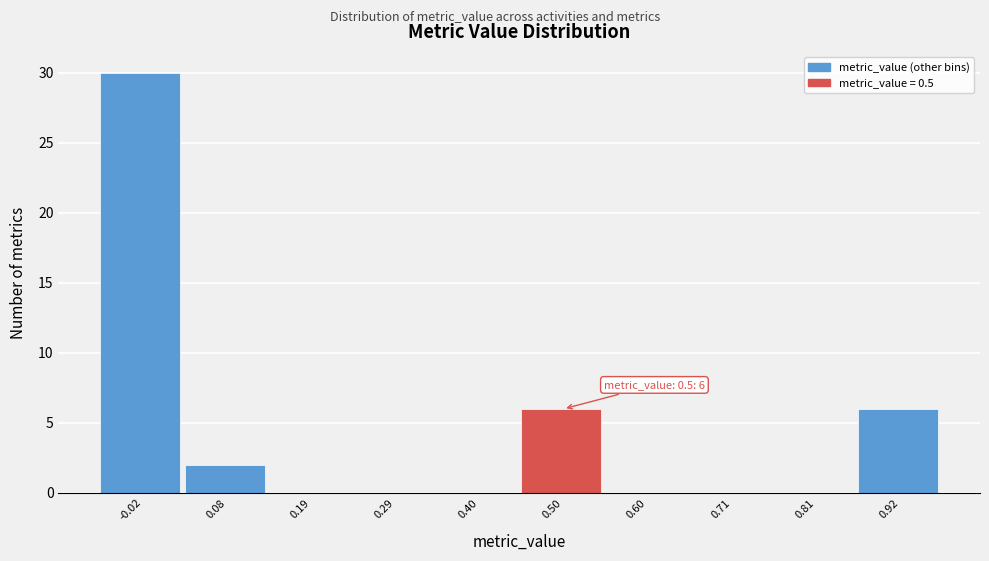

Reading left to right, transcribe all the data shown in this chart.

-0.02=30	0.08=2	0.19=0	0.29=0	0.40=0	0.50=6	0.60=0	0.71=0	0.81=0	0.92=6